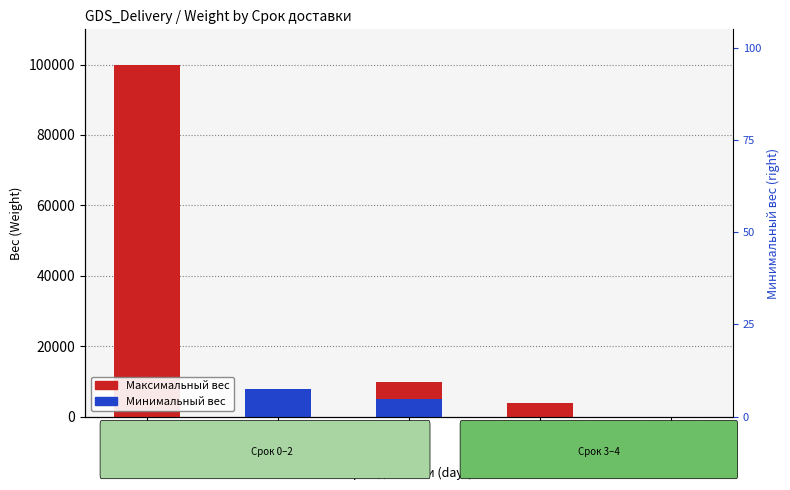

Is it true that Минимальный вес equals 0 at Срок=0?

True